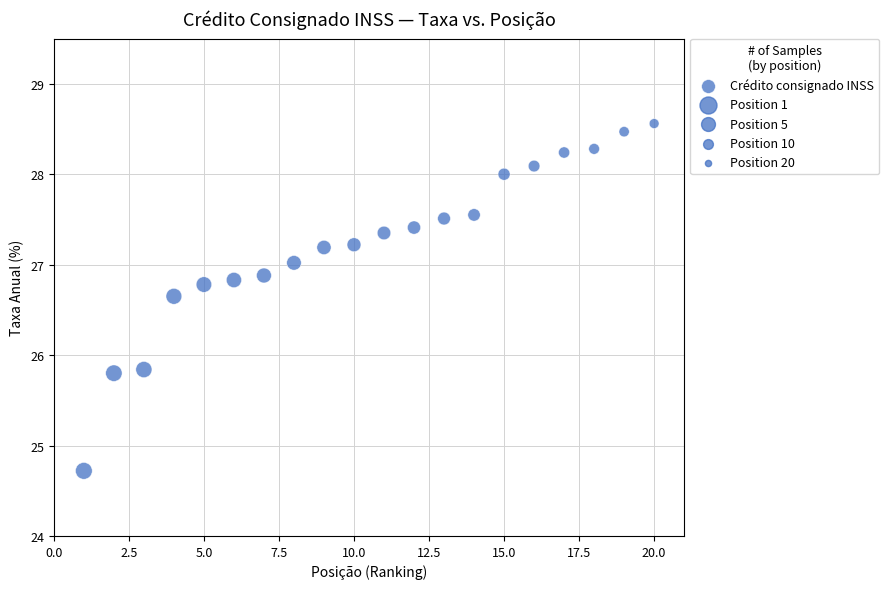

What is the range of X values (max minus min)?

19.0